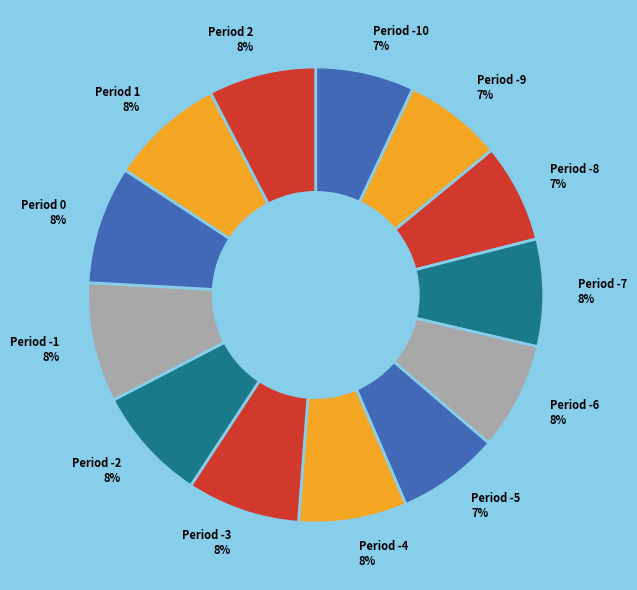

Combined, do Period -3 8% and Period 2 8% account for over 50%?

No